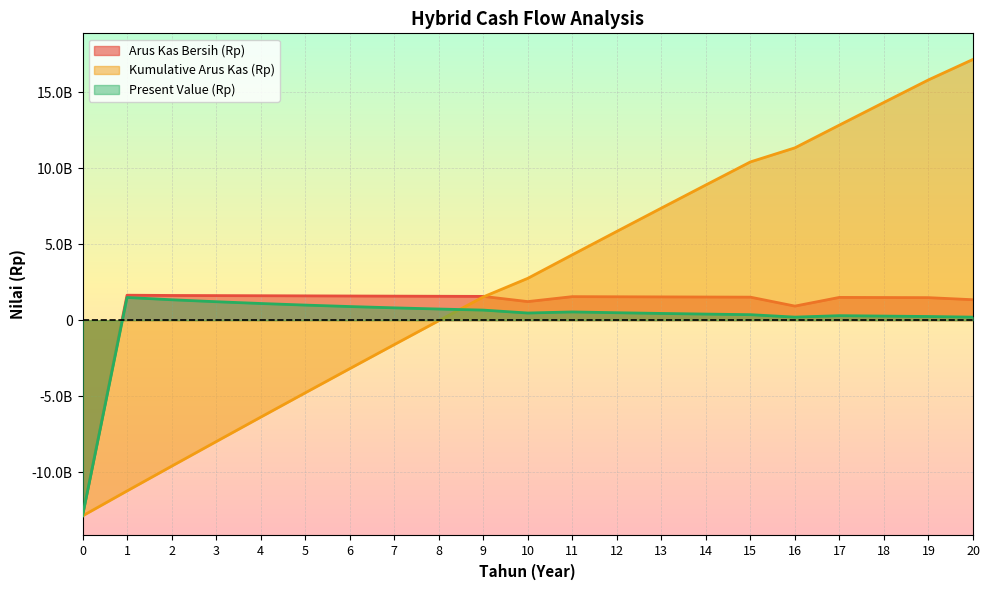

What are all the series names shown in the legend?

Arus Kas Bersih (Rp), Kumulative Arus Kas (Rp), Present Value (Rp)